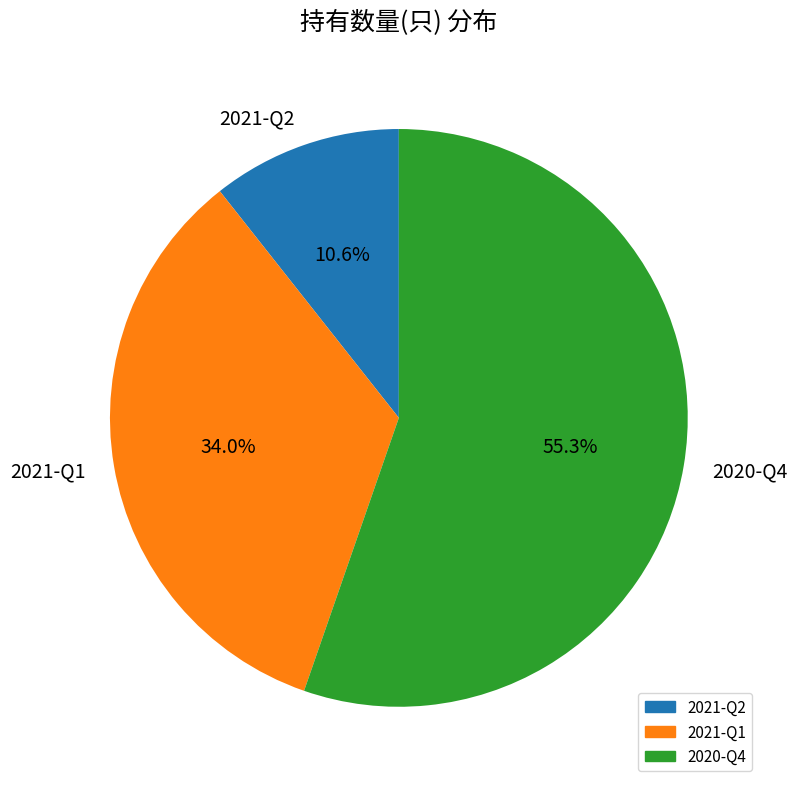

To the nearest percent, what is the difference between the largest and smallest slice percentages?

45%